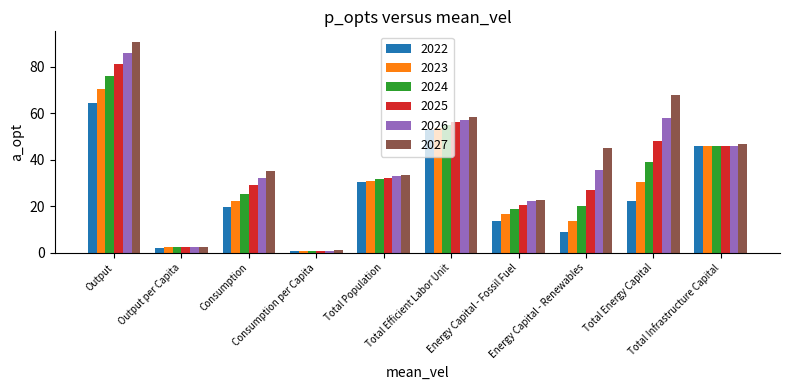

List the series in order of their peak value, lowest first.

2022, 2023, 2024, 2025, 2026, 2027